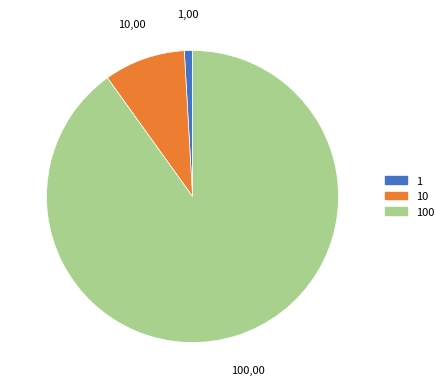

Does any single category account for the majority?

Yes